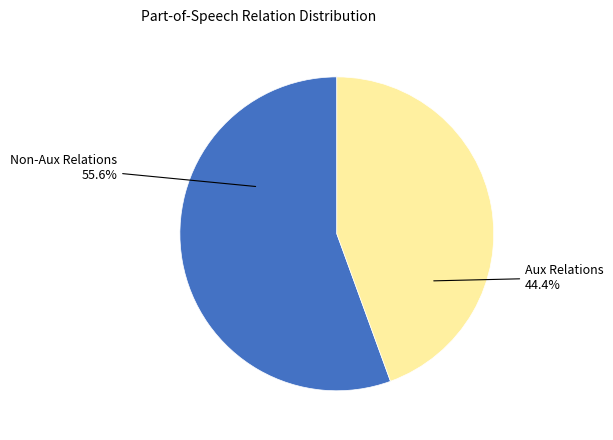

Does any single category account for the majority?

Yes